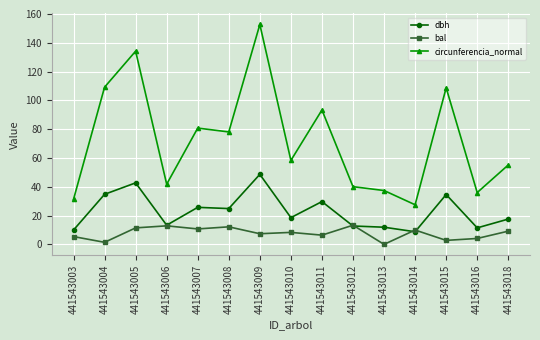

The bal series shows 9.2 at 441543018. True or false?

True